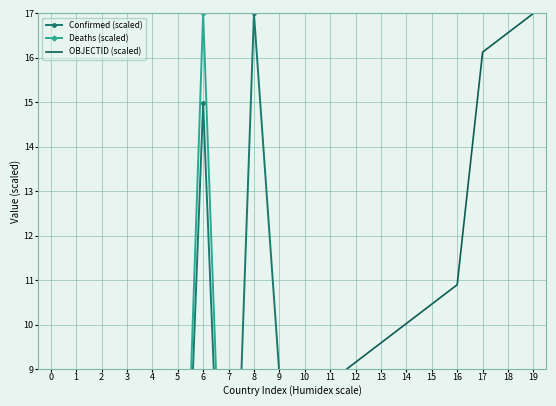

At which category is the sum across all series the highest?

6